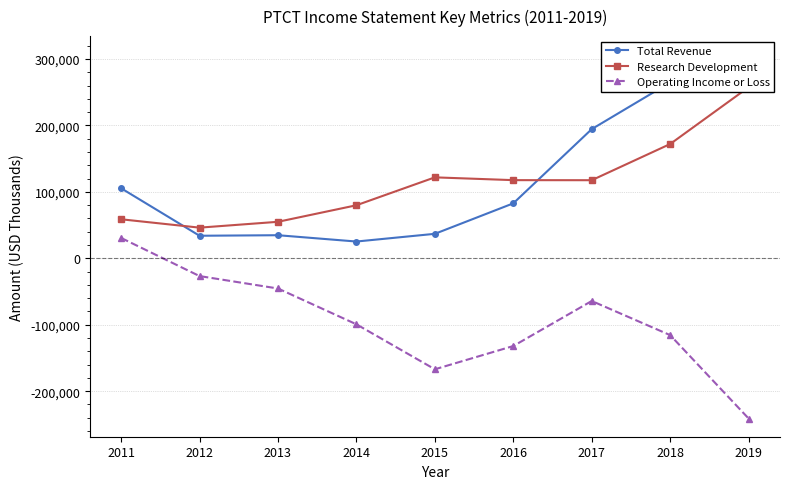

How many interior local valleys does the Research Development series have?

2